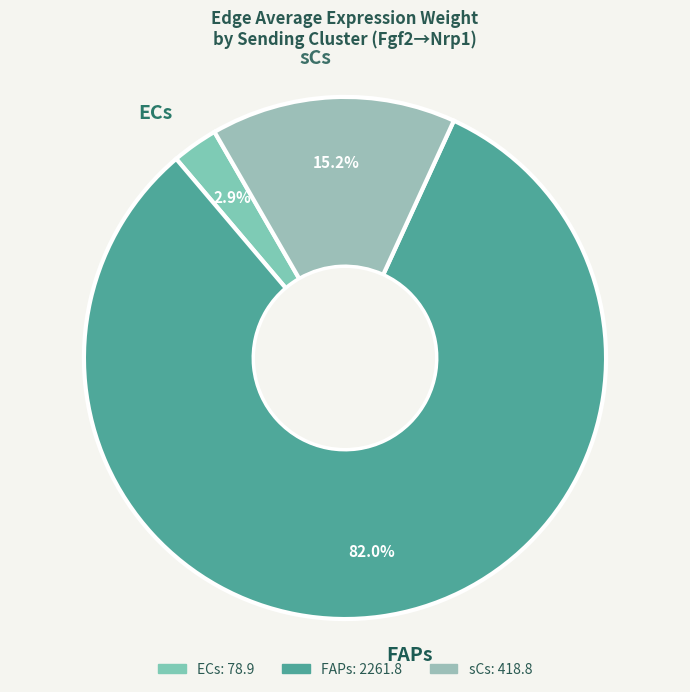

Which slice represents more than half of the pie?

FAPs